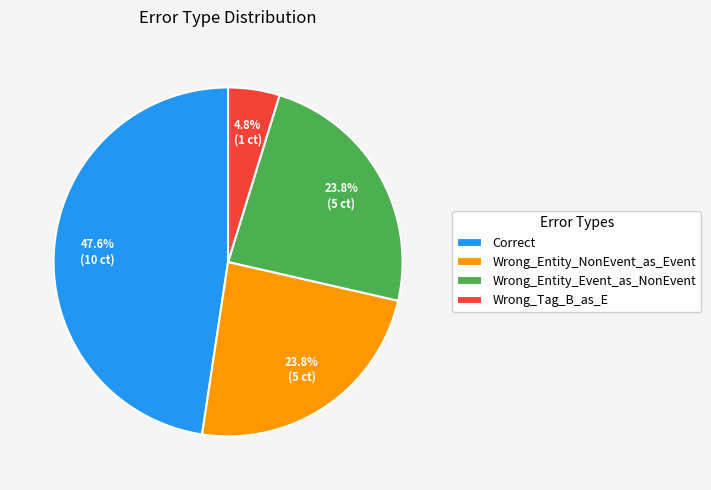

Combined, what portion of the pie is Wrong_Tag_B_as_E and Wrong_Entity_NonEvent_as_Event?

28.6%